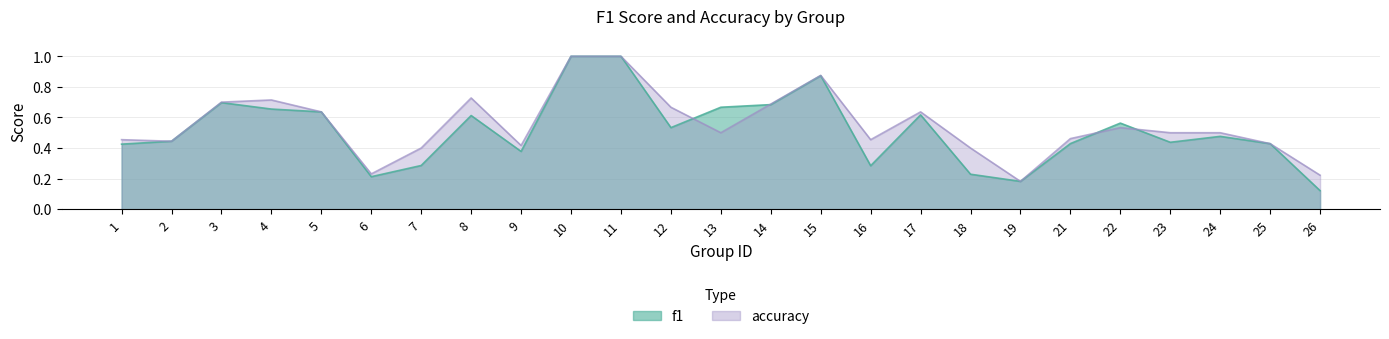

Rank the series at 11 from lowest to highest value.

f1, accuracy